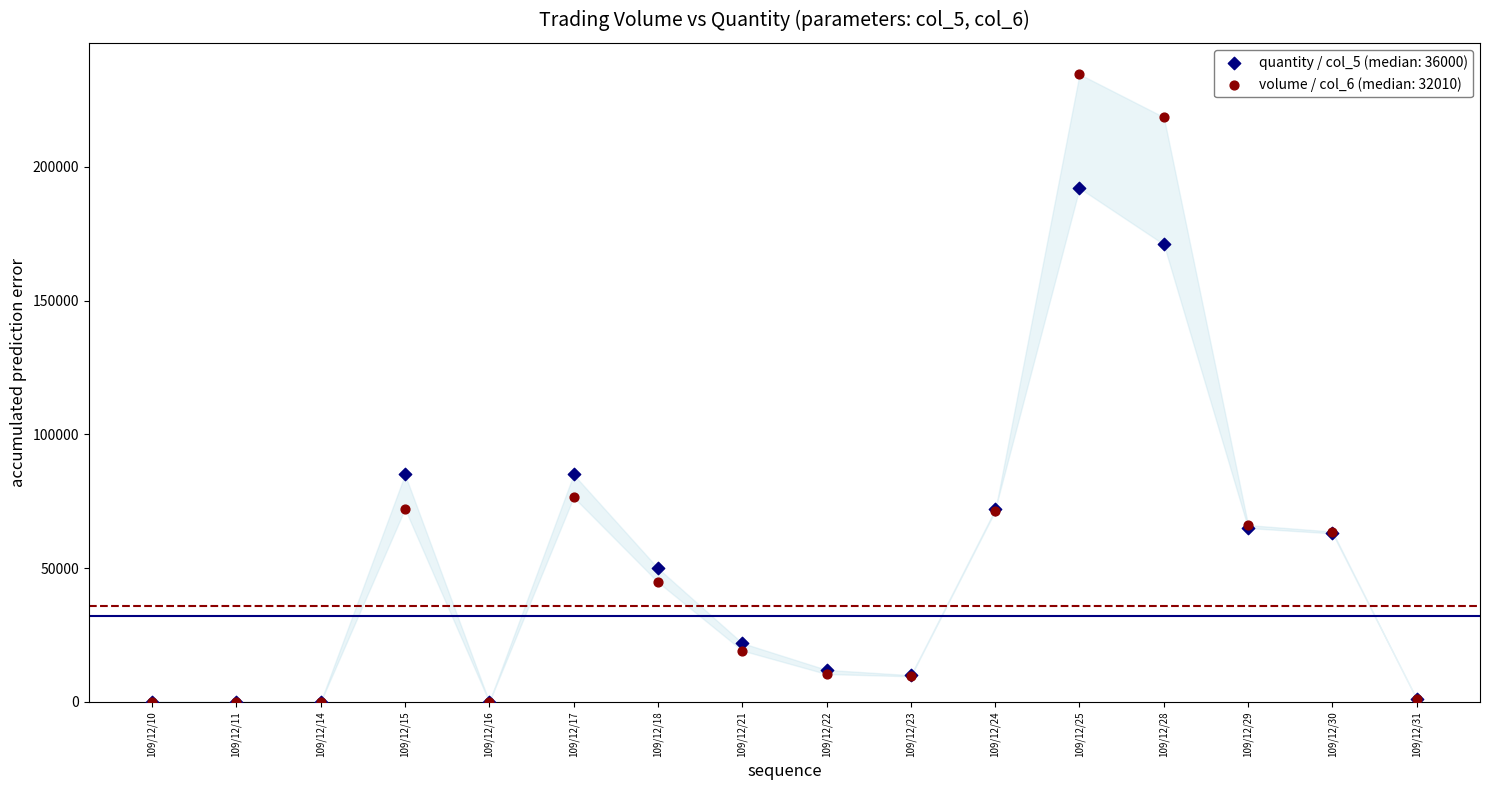

What are all the series names shown in the legend?

quantity / col_5 (median: 36000), volume / col_6 (median: 32010)